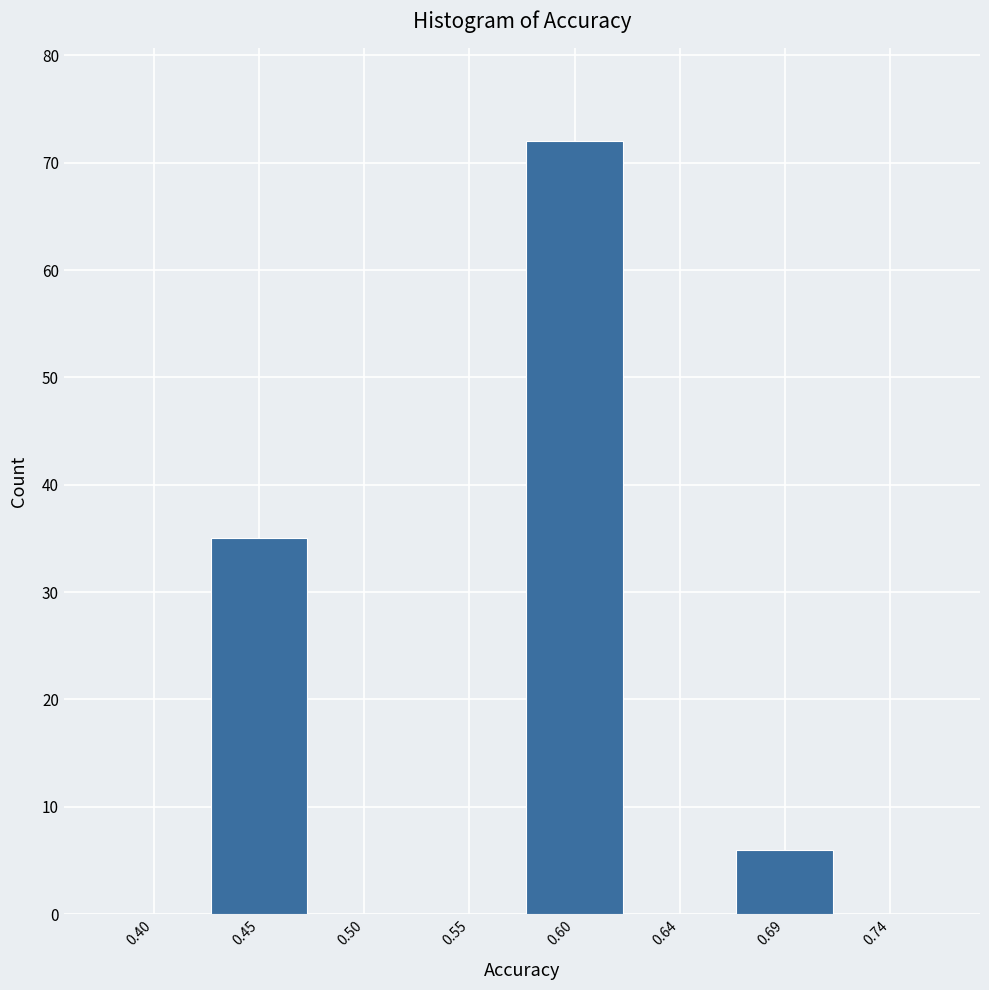

Reading left to right, extract all data points from this chart.

0.40=0	0.45=35	0.50=0	0.55=0	0.60=72	0.64=0	0.69=6	0.74=0